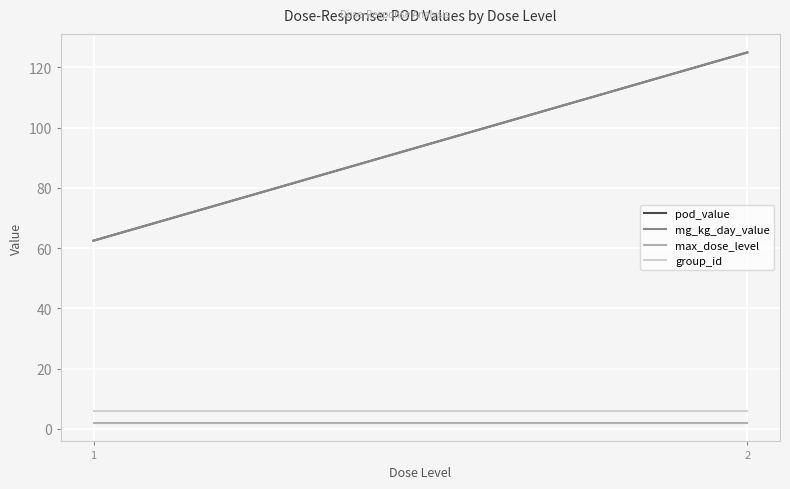

How many lines are shown in the chart?

4